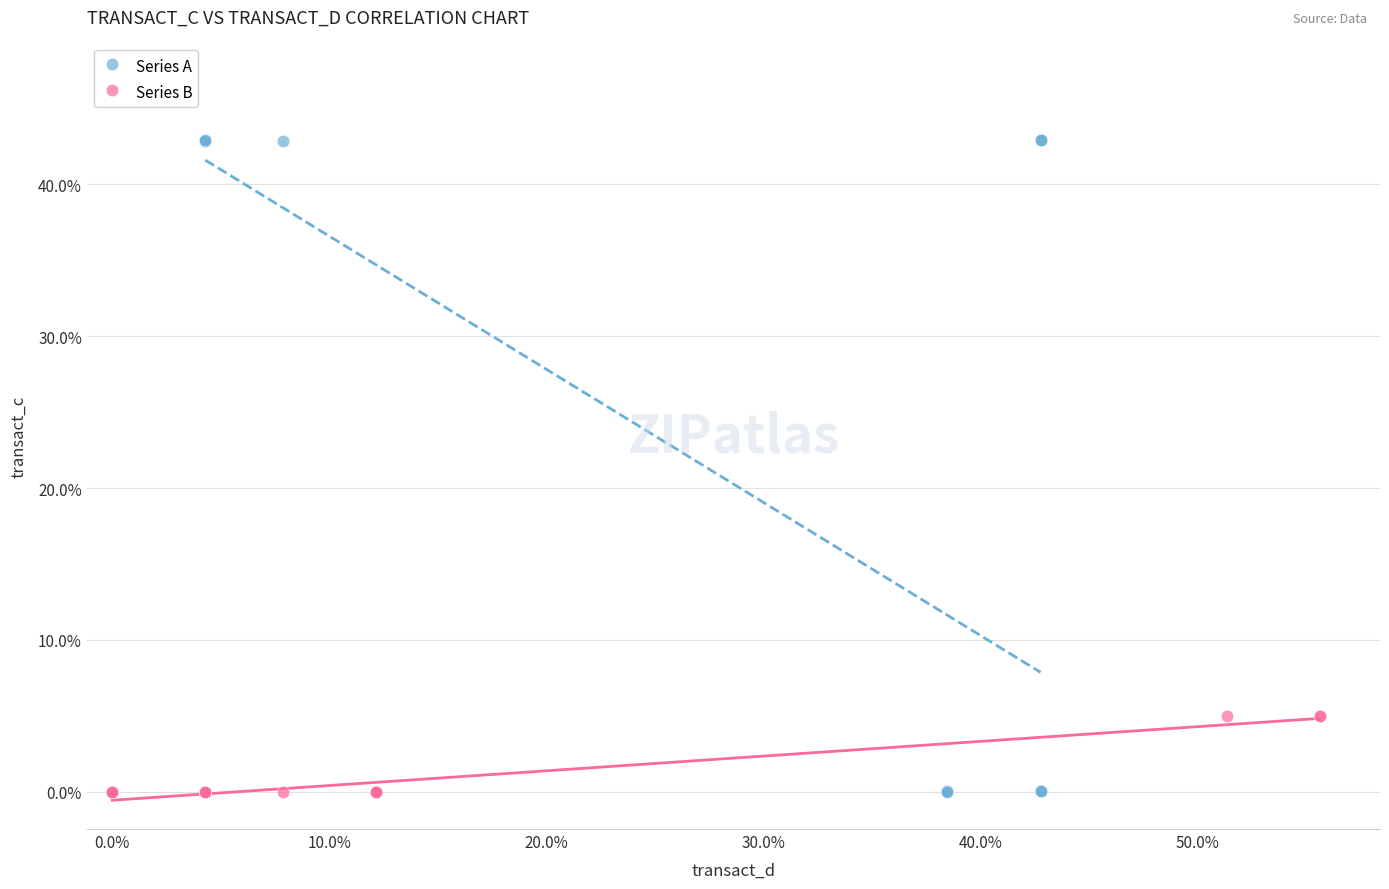

What are all the series names shown in the legend?

Series A, Series B